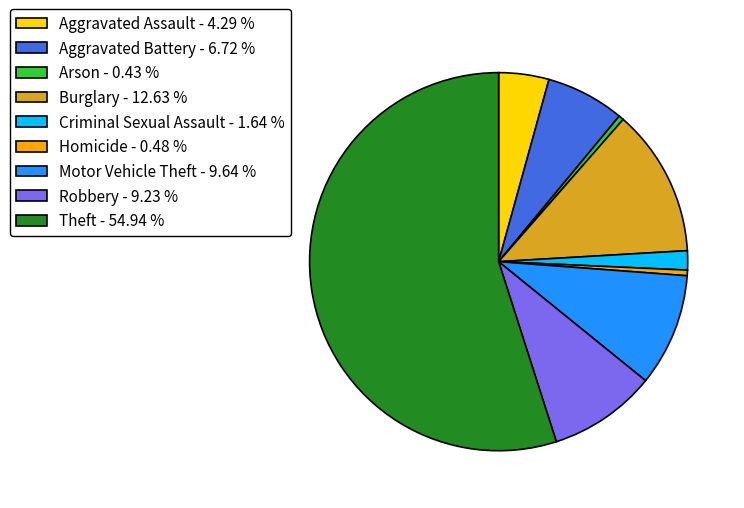

Is it true that Arson is 11% of the pie?

False